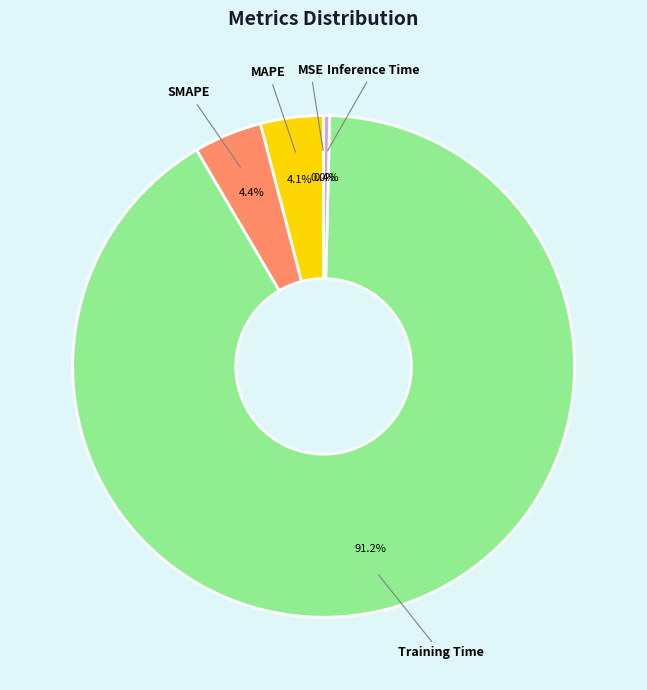

Is Inference Time the majority of the pie?

No